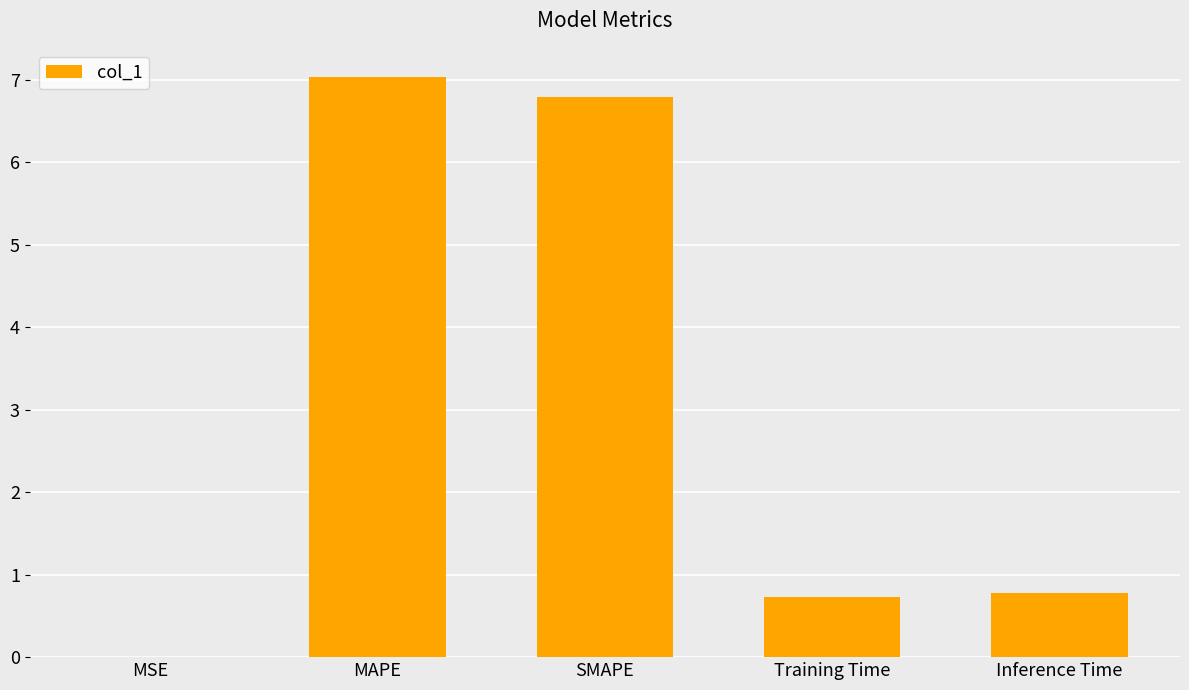

What is the maximum value shown in the chart?

7.0